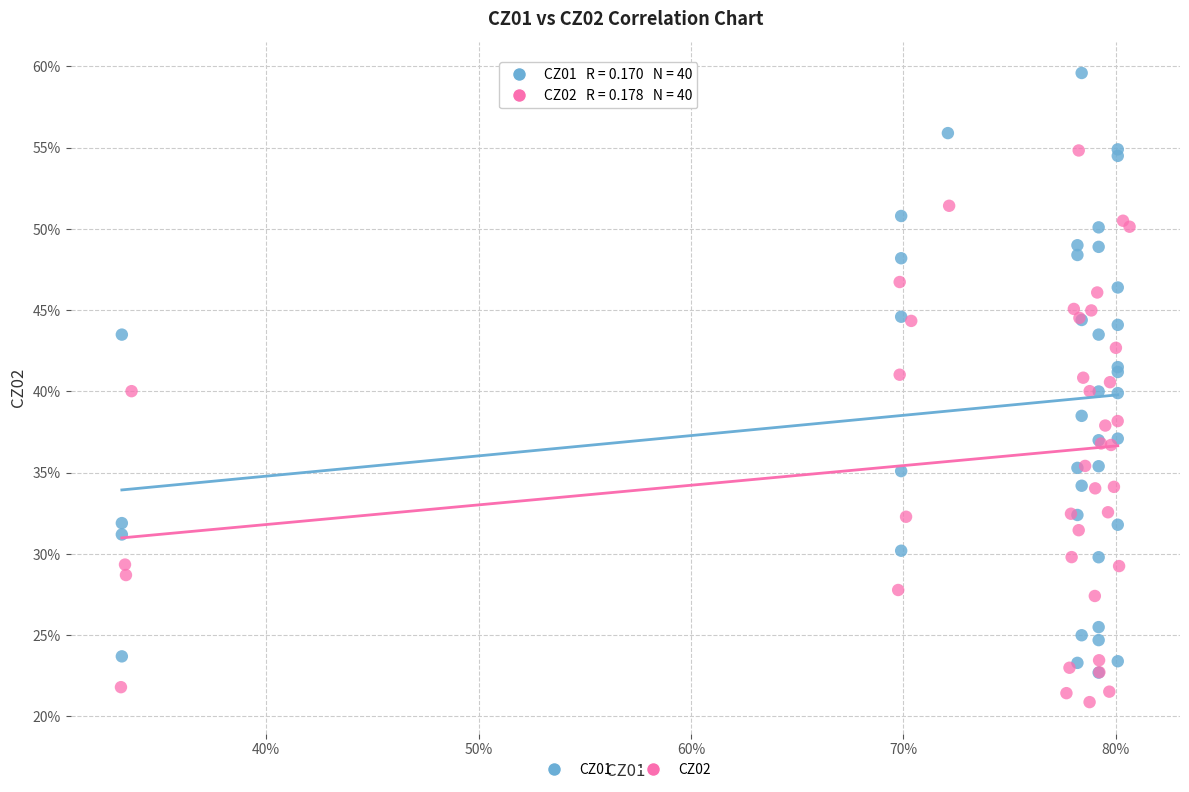

What are all the series names shown in the legend?

CZ01, CZ02